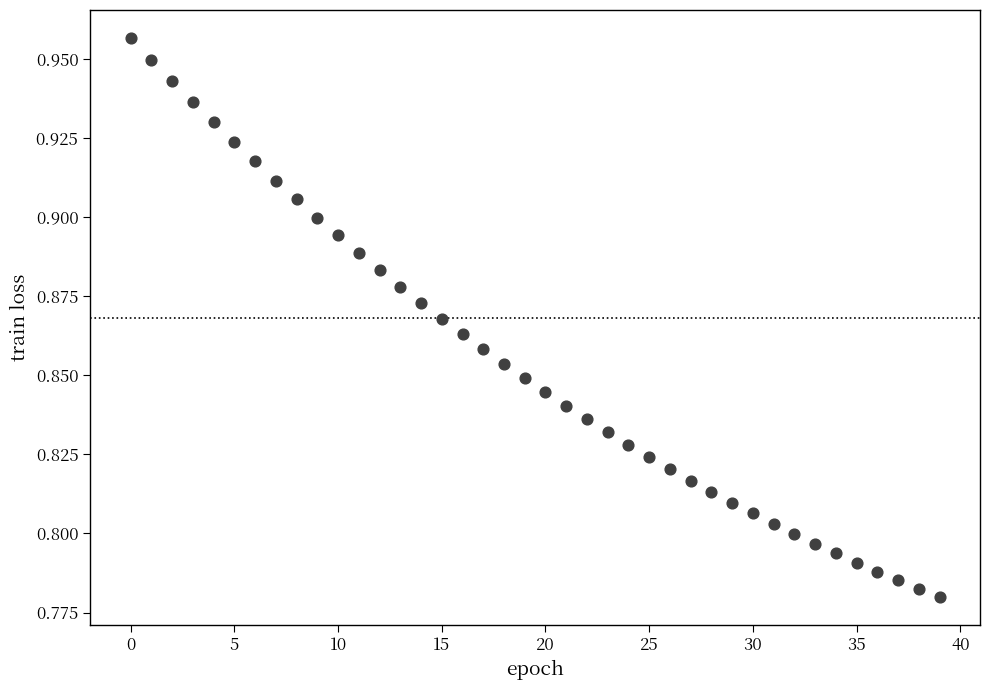

Count the number of points in this scatter plot.

40